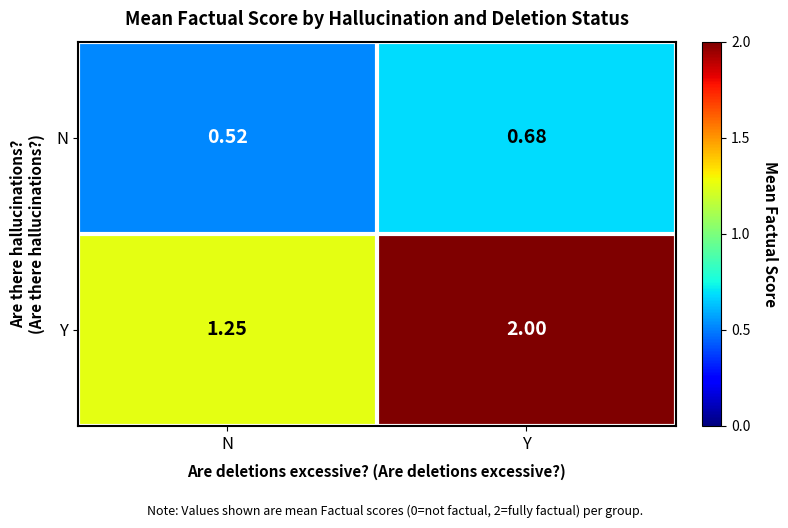

Which series has the widest spread of values?

Y